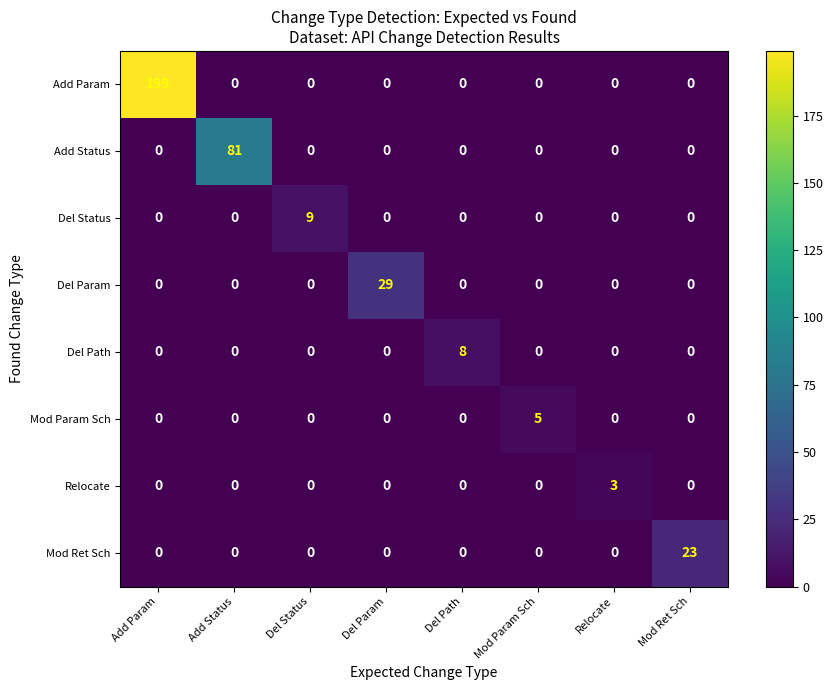

Is it true that Del Param equals 0 at Del Path?

True